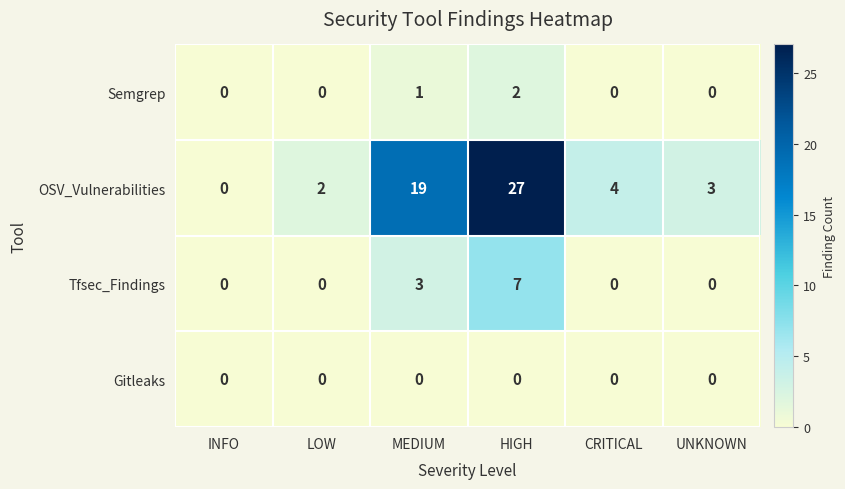

What is the difference between the maximum and minimum values in the Tfsec_Findings series?

7